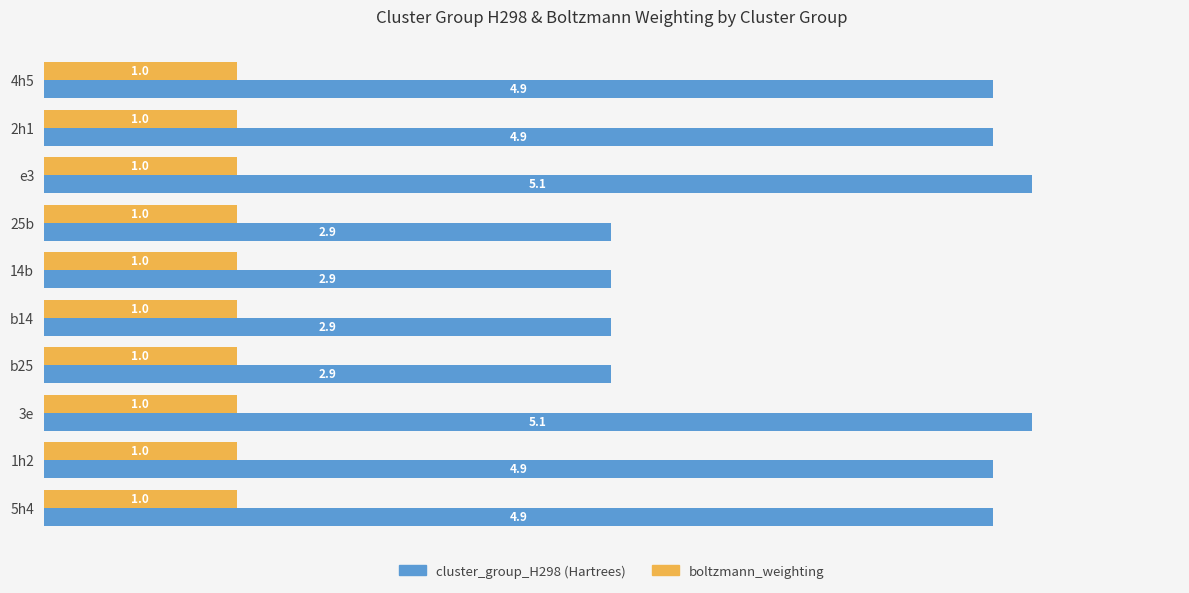

What is the minimum value shown in the chart?

1.0